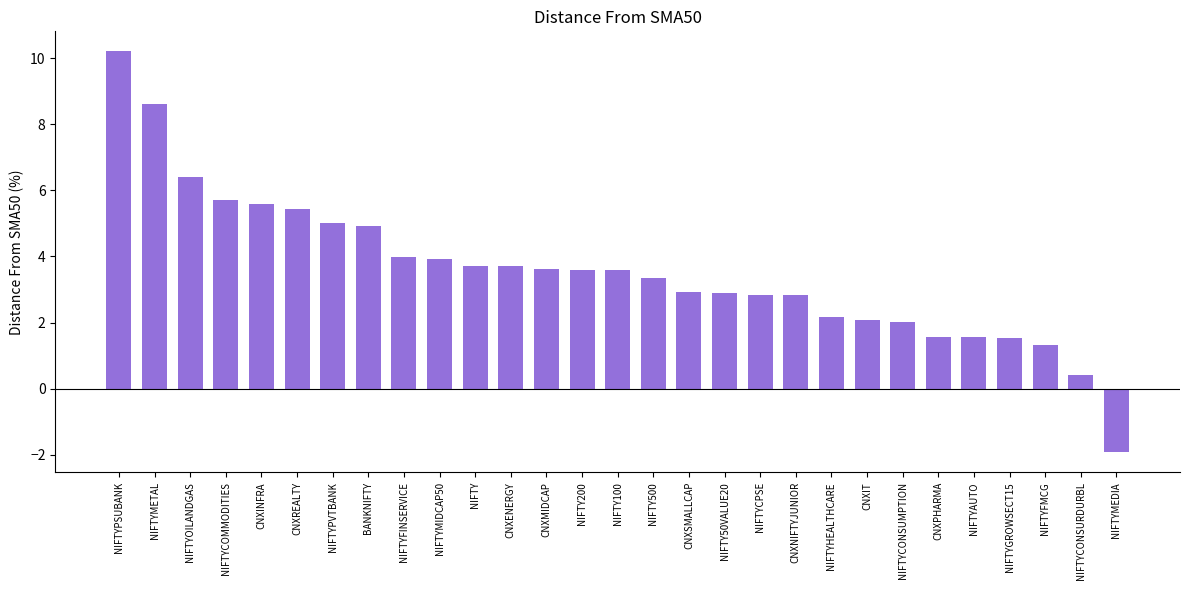

What is the approximate value at NIFTYMETAL?

8.6